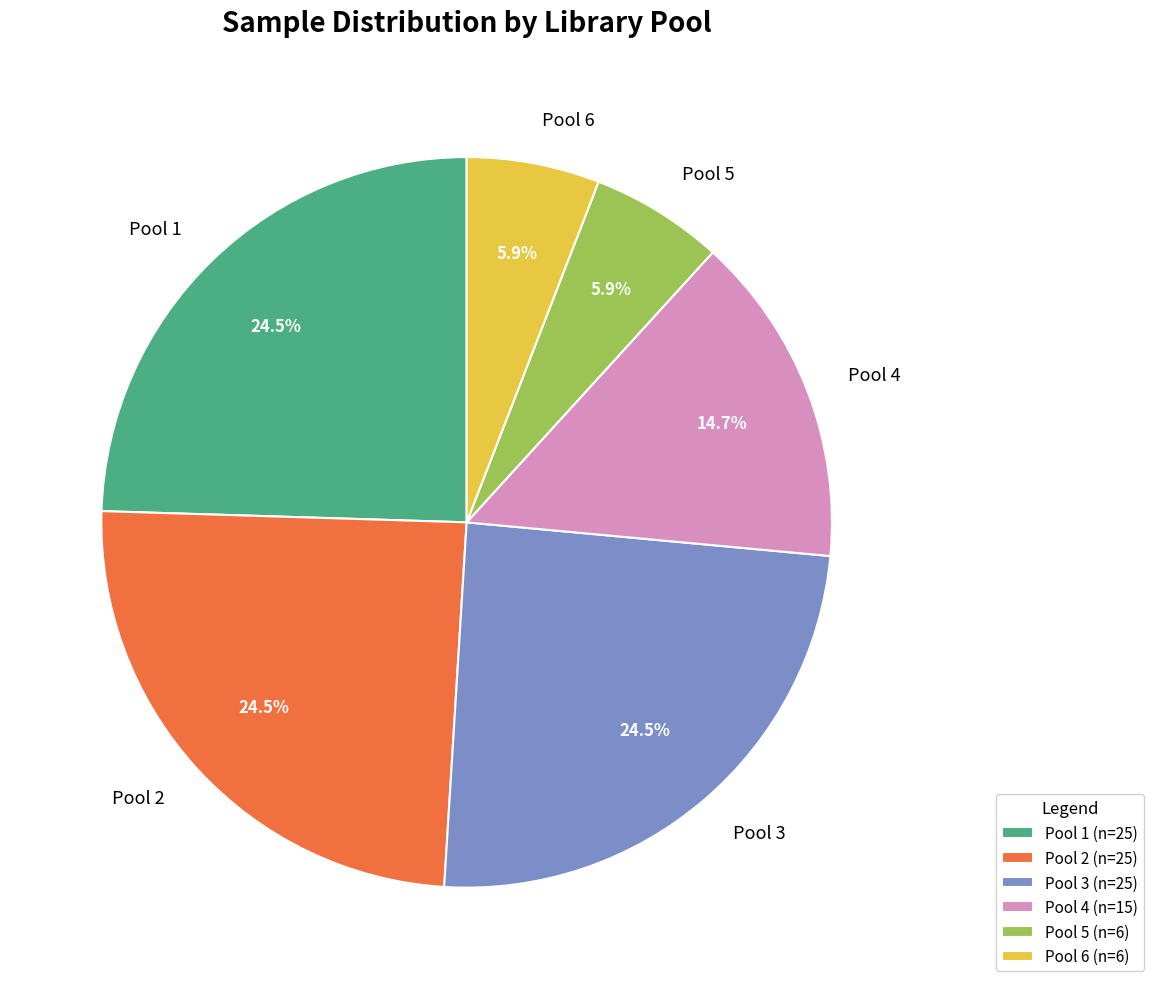

What is the ratio of the value at Pool 2 to the value at Pool 6?

4.2